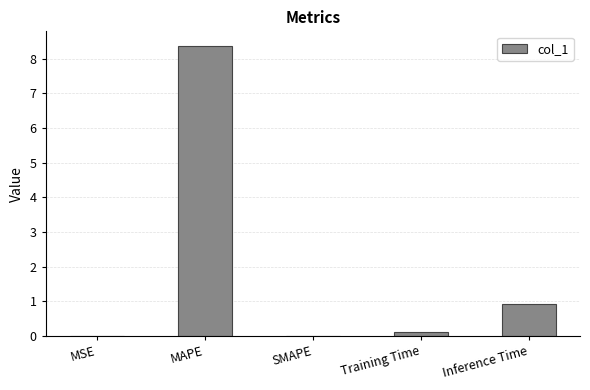

What is the average value?

1.9